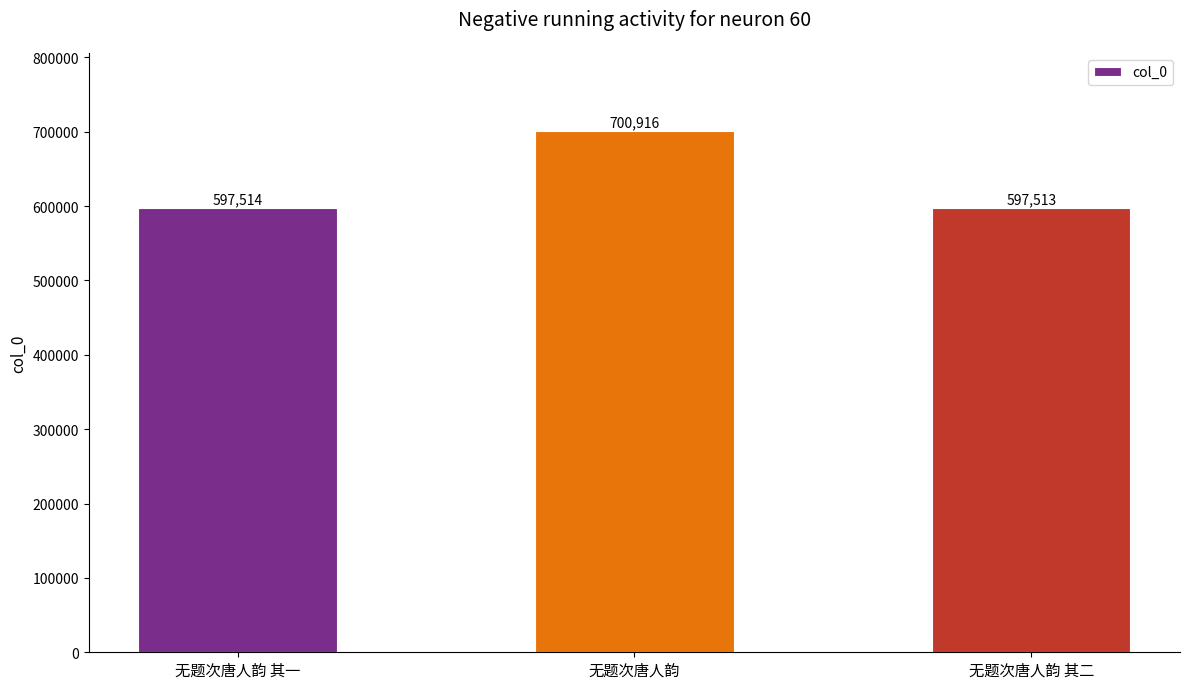

Rank the categories by value from highest to lowest.

无题次唐人韵, 无题次唐人韵 其一, 无题次唐人韵 其二